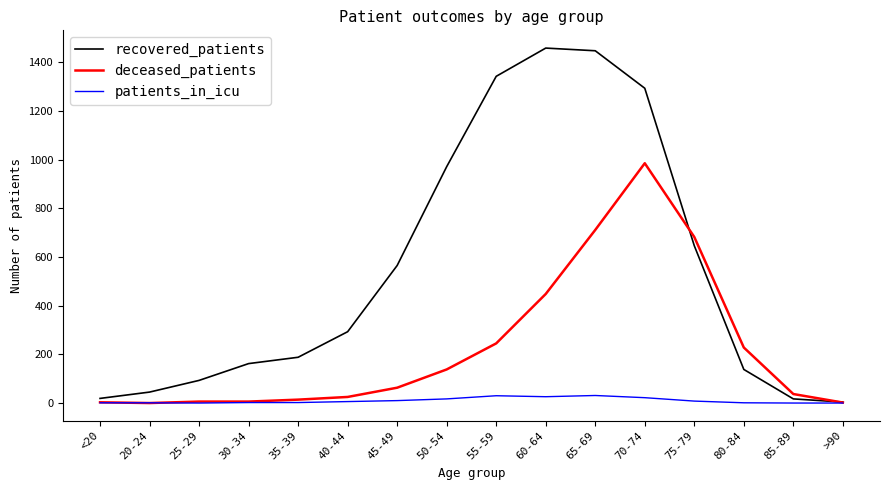

The deceased_patients series shows 682 at 75-79. True or false?

True